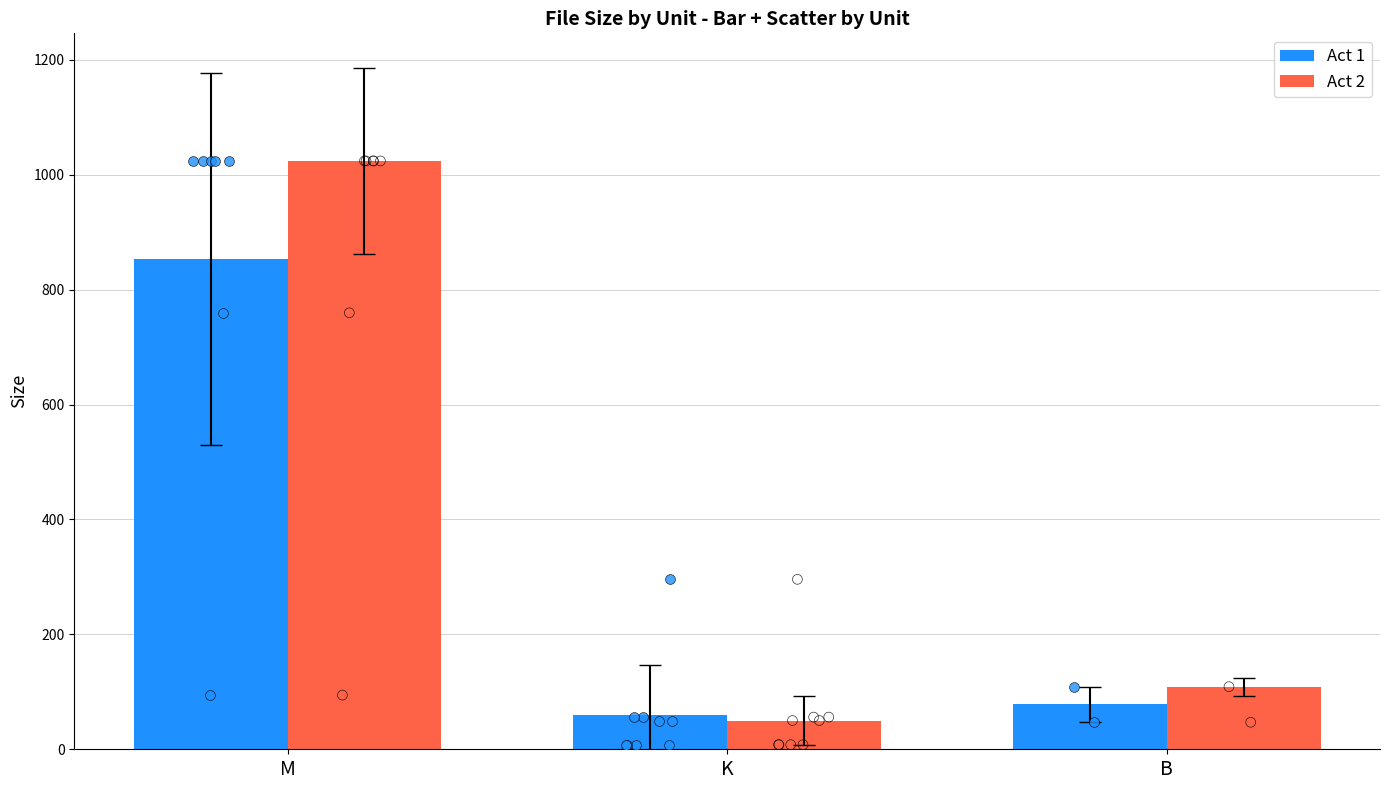

Is the value of Act 2 at M greater than the value of Act 1 at K?

Yes